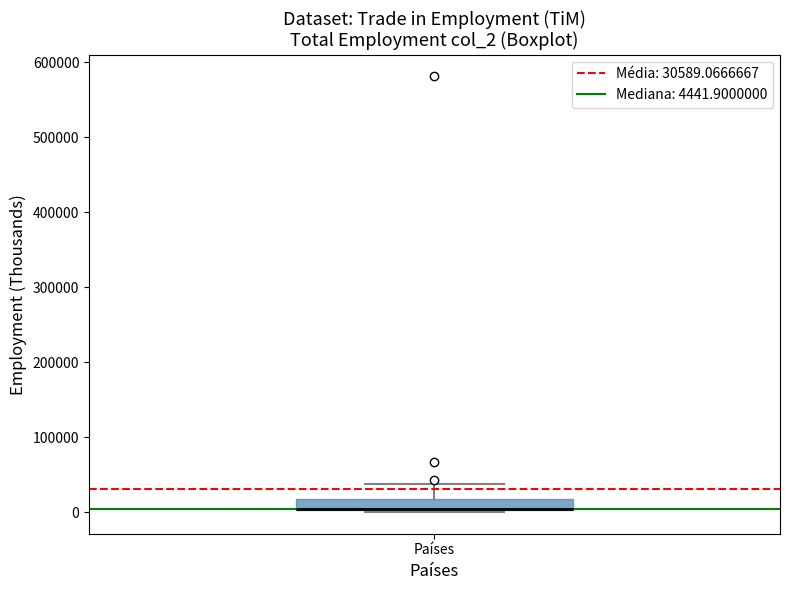

Read this box plot against the y-axis: the position of the median line, the range covered by the box, and the ends of both whiskers. The values are not printed on the chart, so give them approximately, as read against the axis.

median 0 (drawn on the box's lower edge), box 0 to 20000, whiskers 0 to 40000